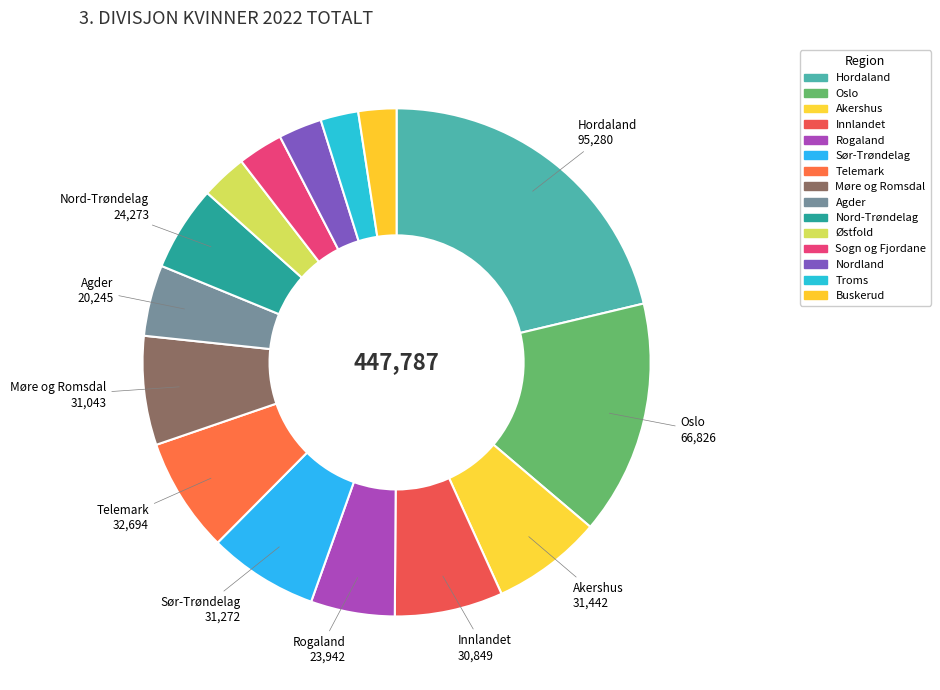

Is there any slice that represents more than half of the pie?

No